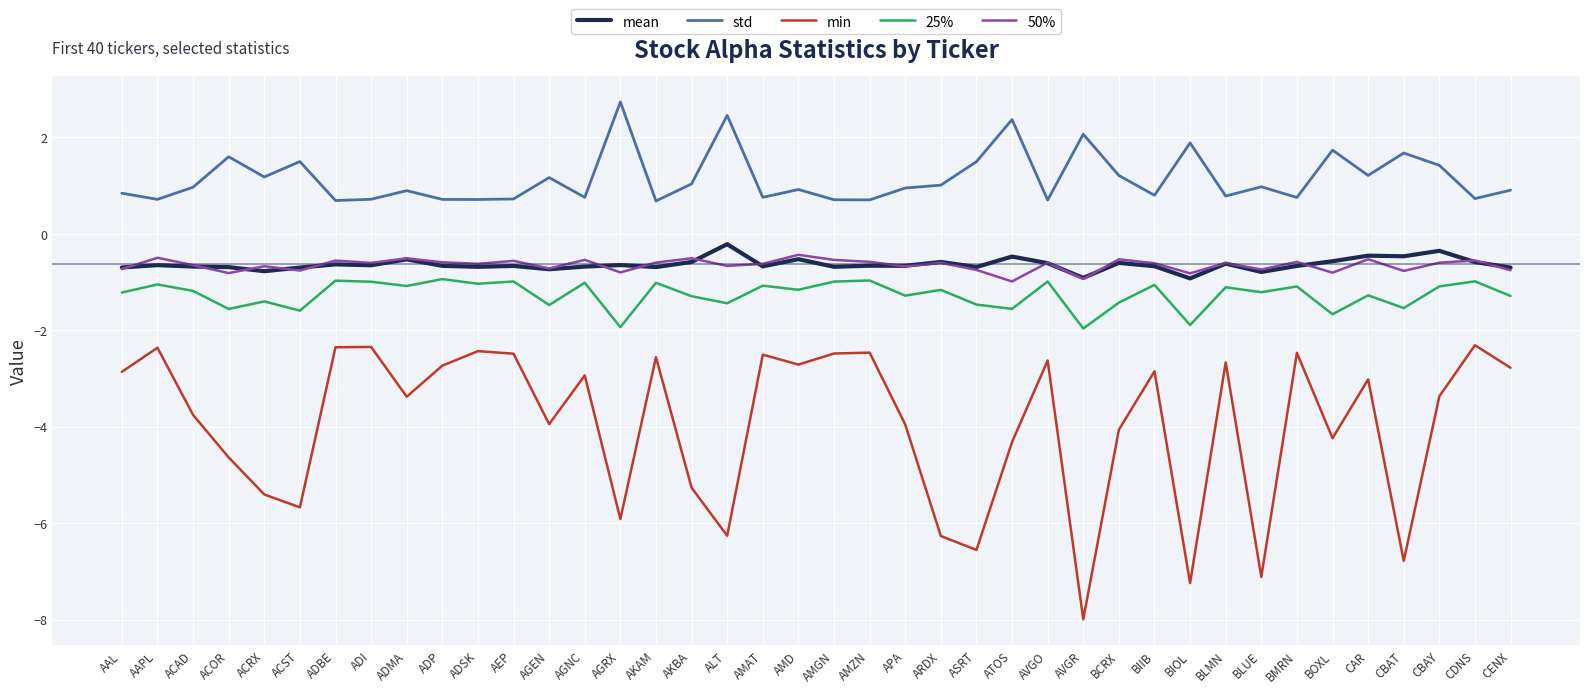

What position from the left is ADMA?

9